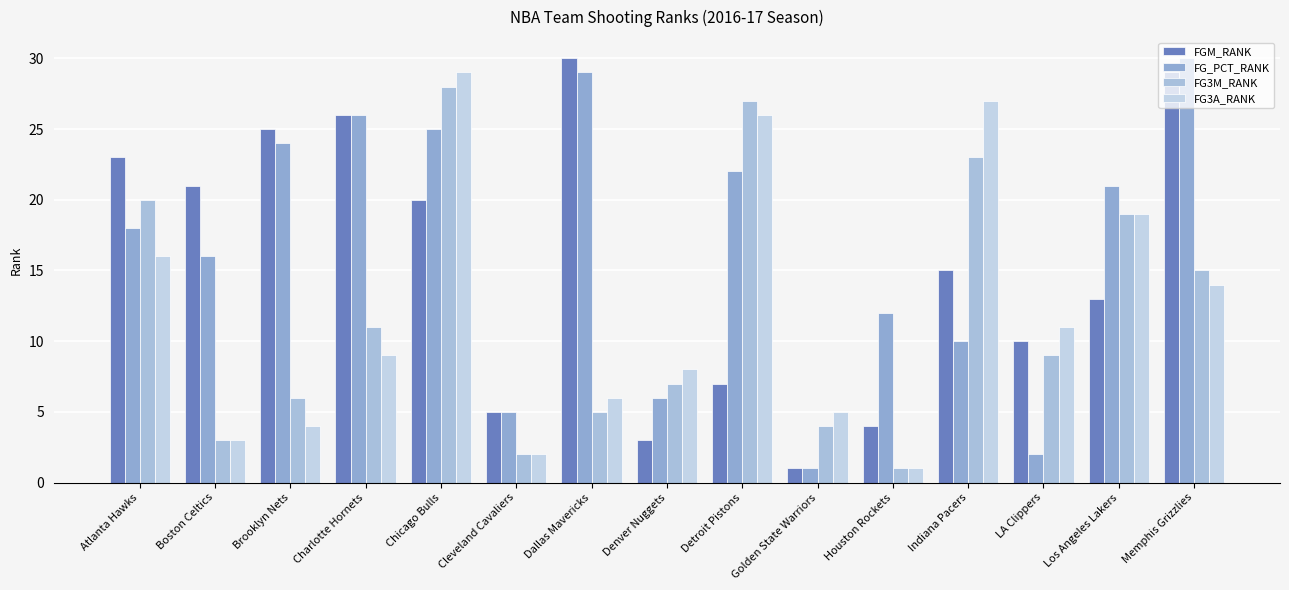

Rank the series by their maximum value, from highest to lowest.

FGM_RANK, FG_PCT_RANK, FG3A_RANK, FG3M_RANK